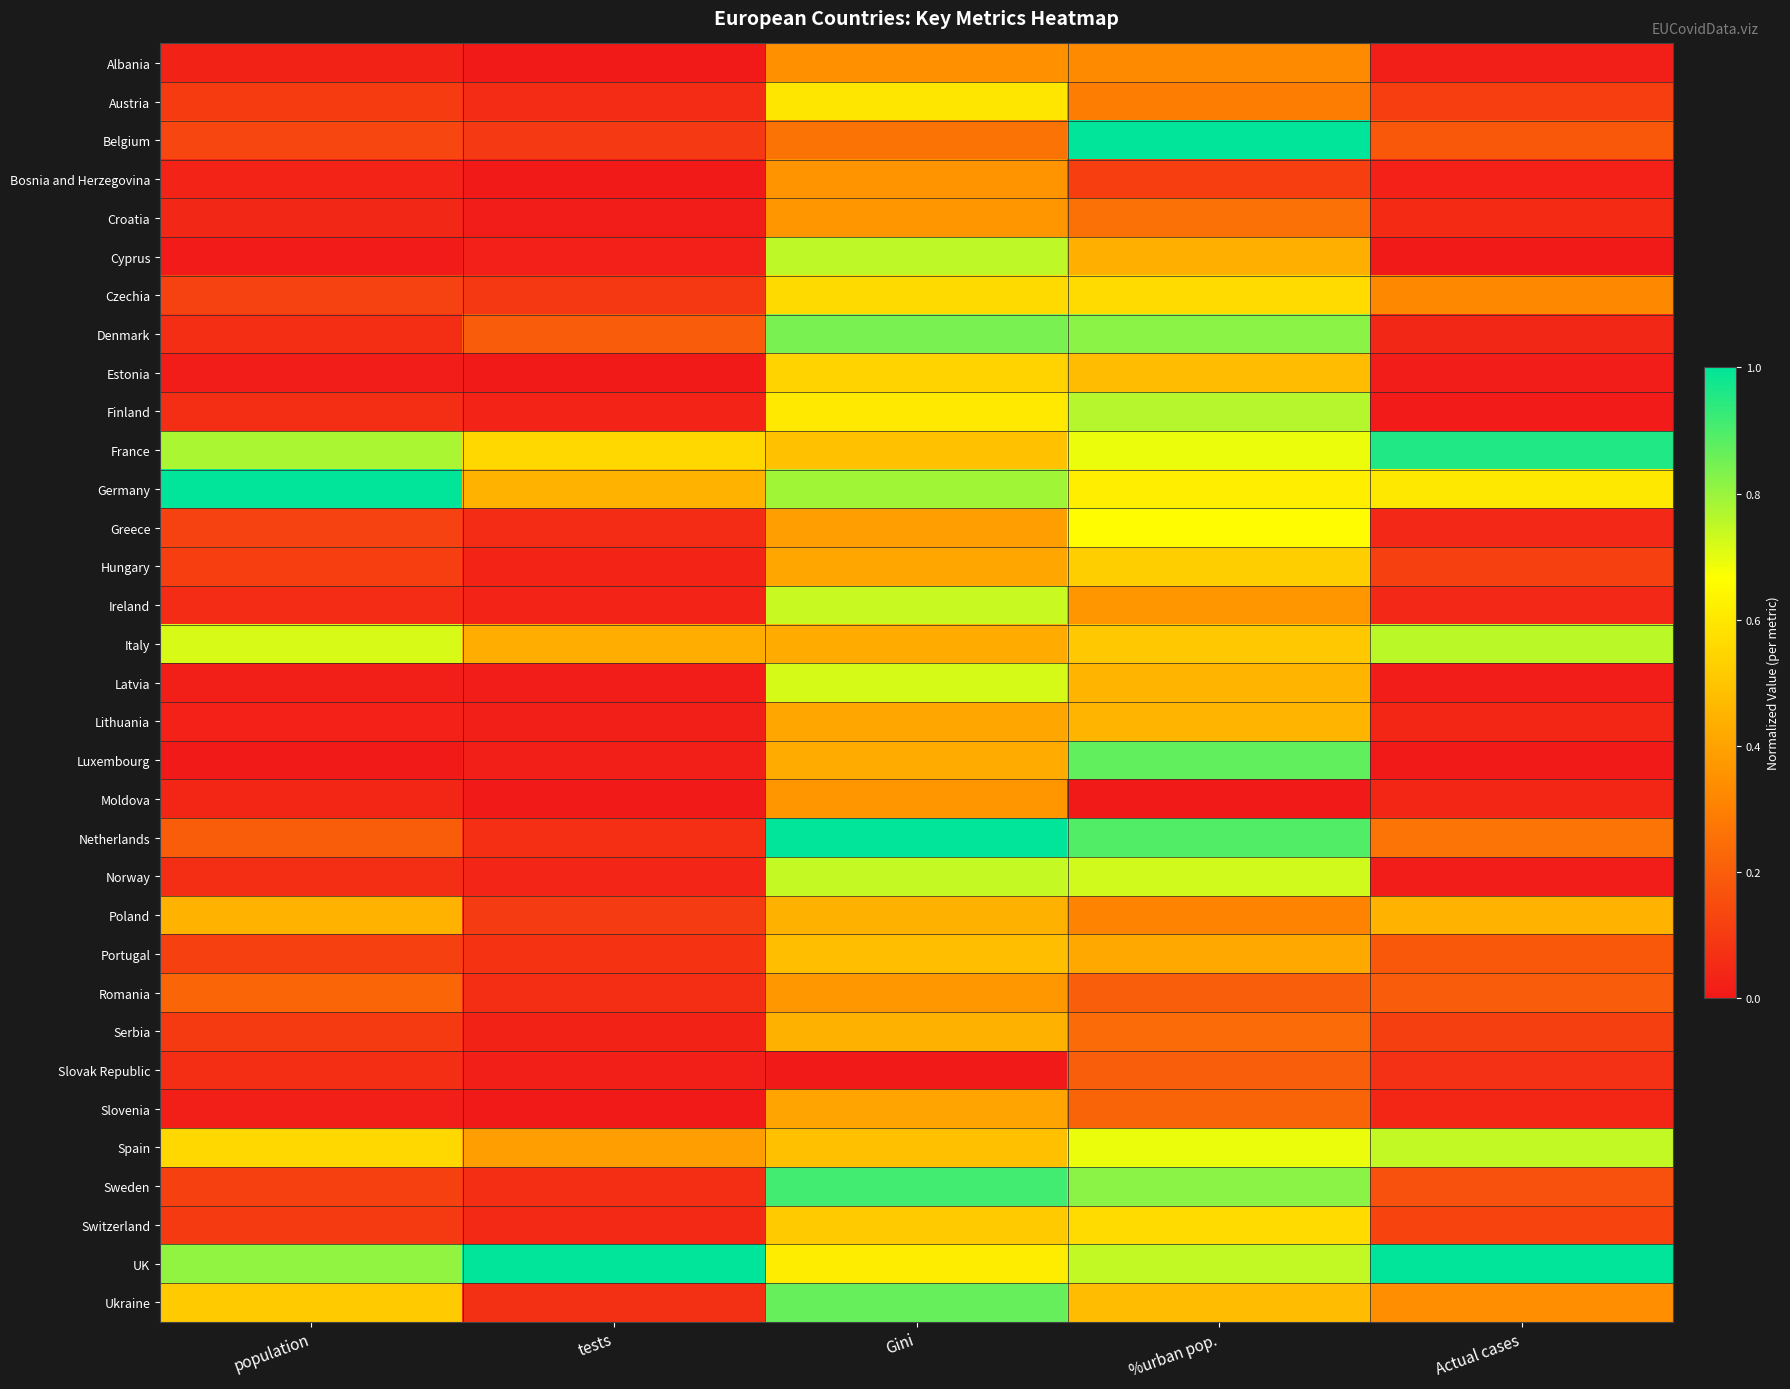

Rank the series at Actual cases from lowest to highest value.

Cyprus, Luxembourg, Finland, Norway, Estonia, Latvia, Albania, Bosnia and Herzegovina, Slovenia, Moldova, Lithuania, Denmark, Greece, Ireland, Croatia, Slovak Republic, Austria, Serbia, Hungary, Switzerland, Sweden, Belgium, Portugal, Romania, Netherlands, Czechia, Ukraine, Poland, Germany, Spain, Italy, France, UK